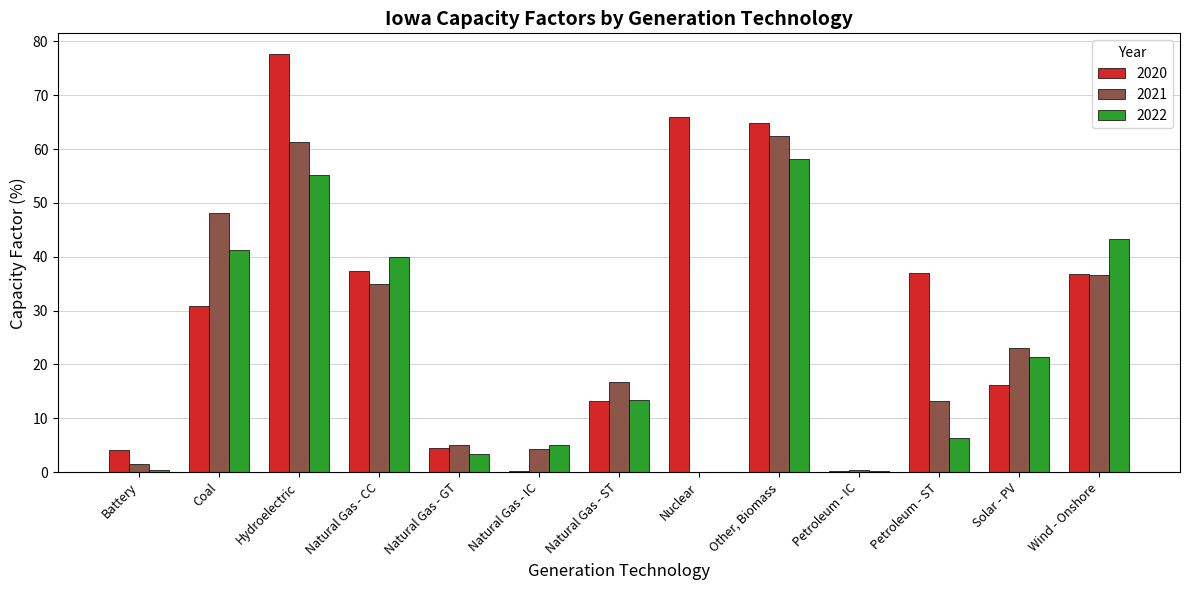

What is the total value across all series at Nuclear?

66.0